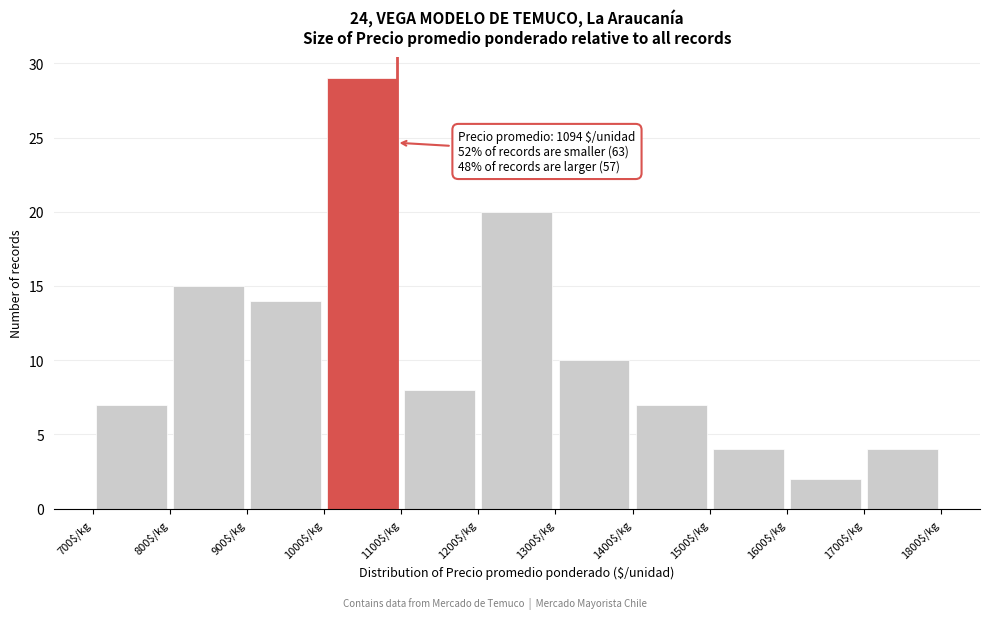

Which range on the x-axis has the tallest bar?

1000 to 1100